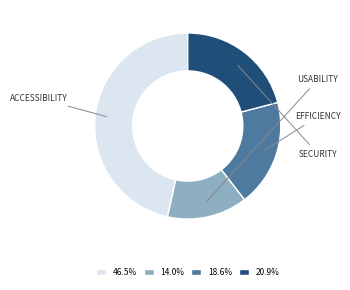

Is there a majority slice in this chart?

No